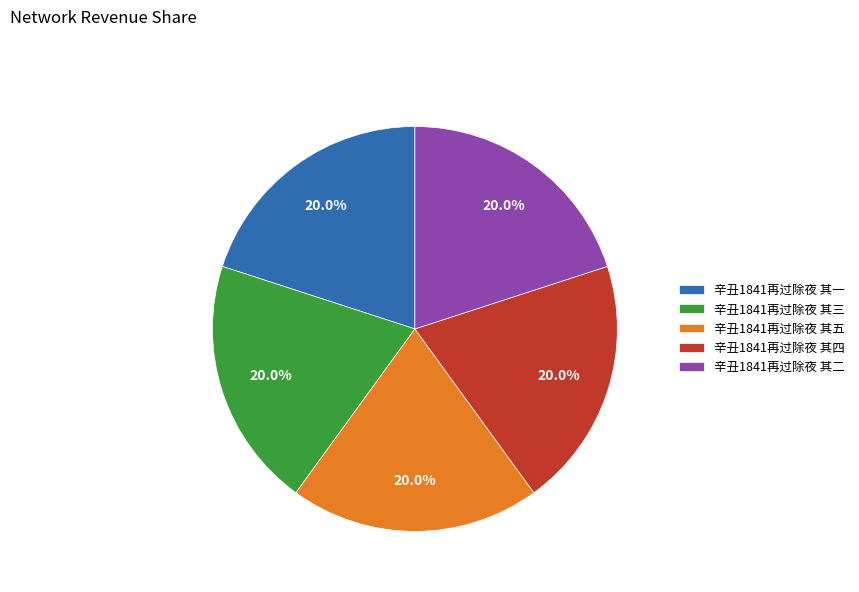

Is 辛丑1841再过除夜 其一 the majority of the pie?

No